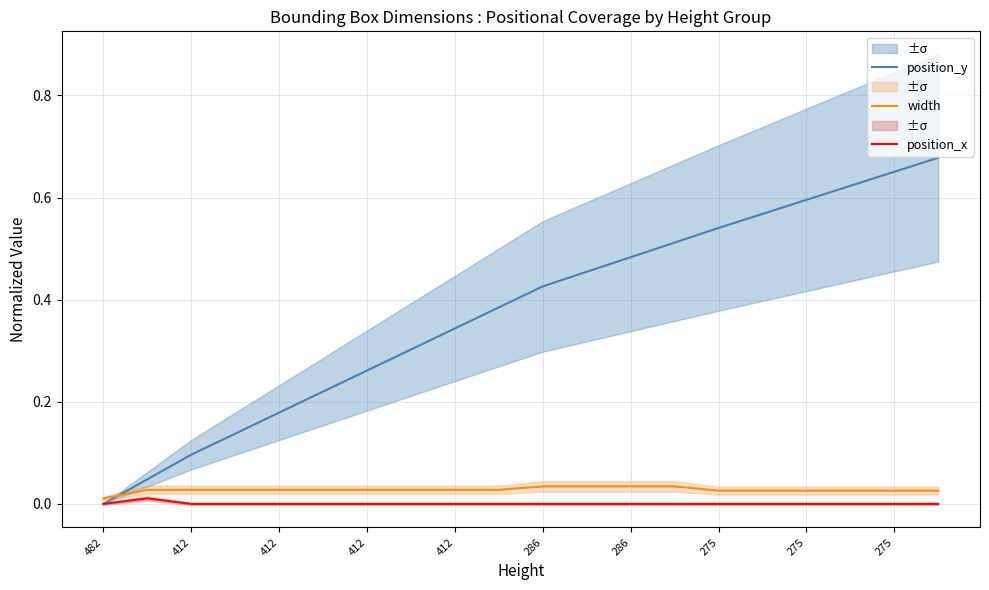

How many values in the position_y series exceed 0?

19